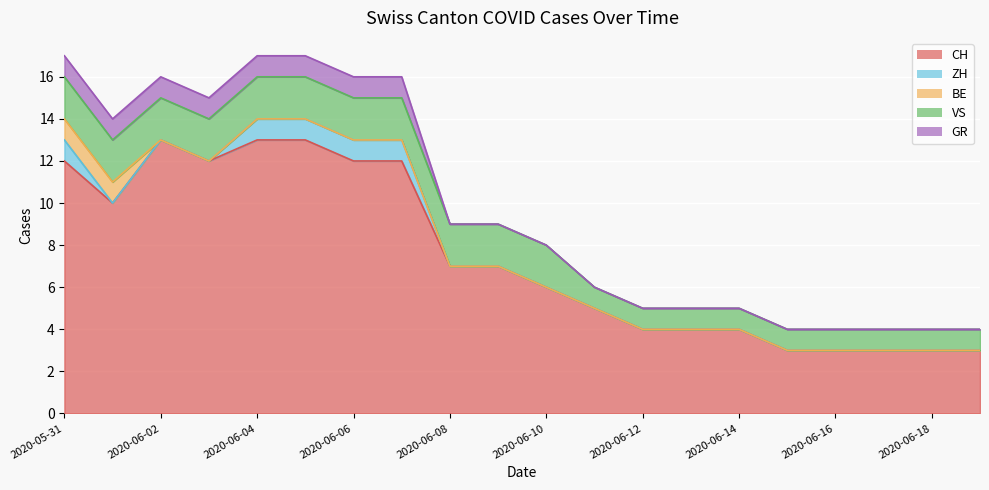

True or false: VS has more than 0 points higher than both neighbors.

False